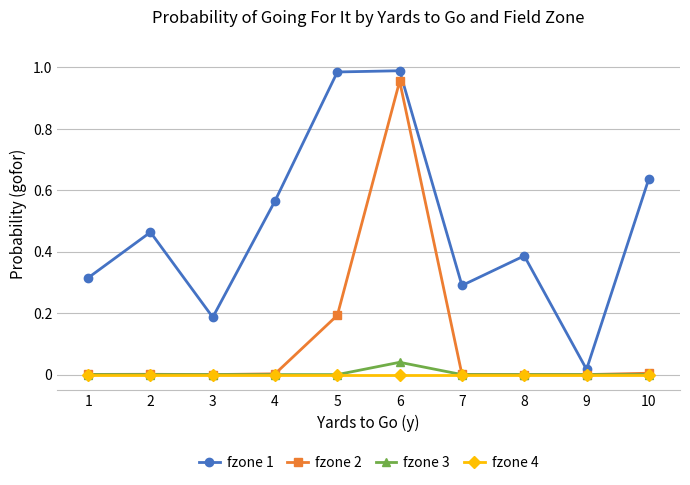

Is it true that fzone 1 equals 0.5 at 1?

False